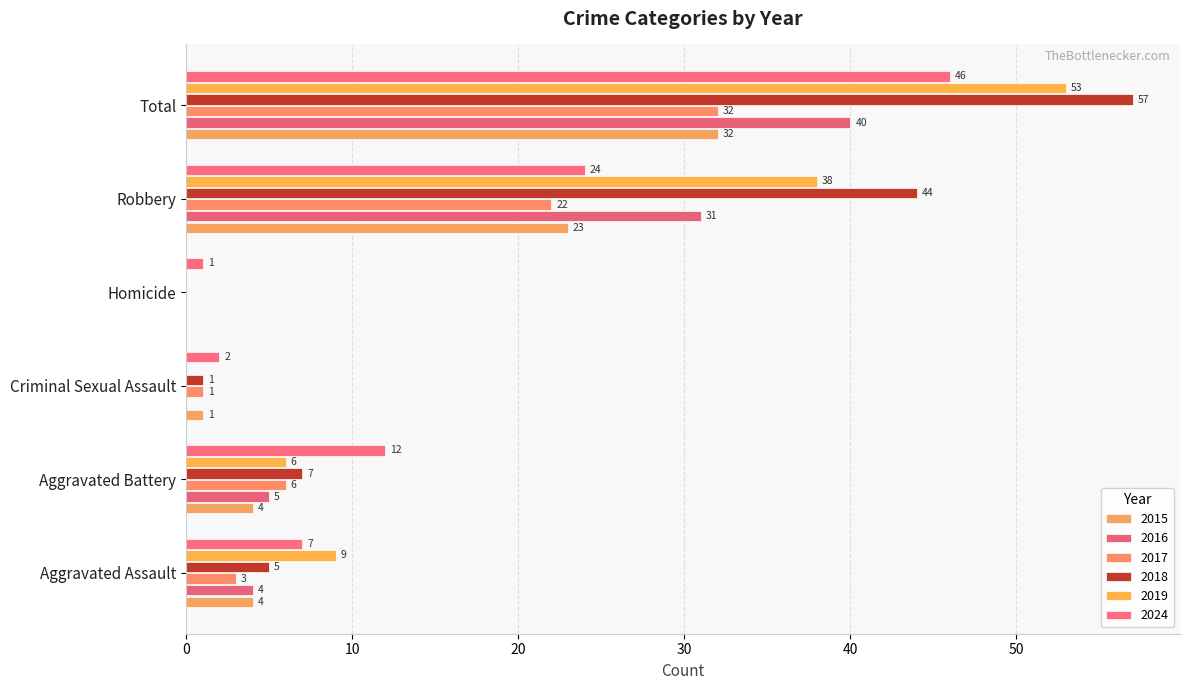

Read the 2017 value at Aggravated Battery.

6